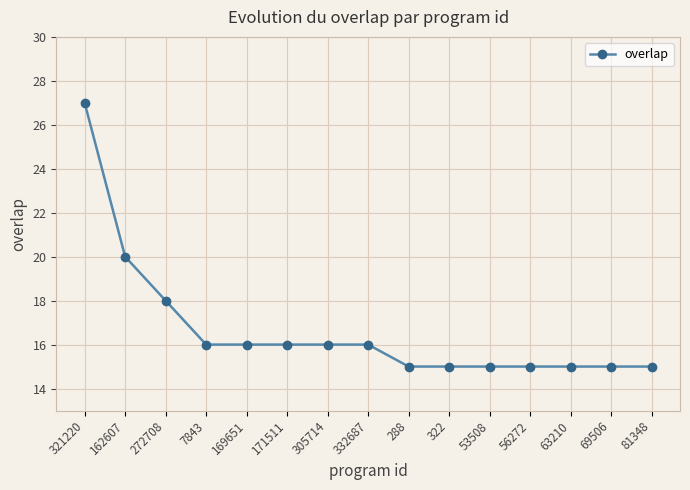

What is the label of the 3rd point from the right?

63210